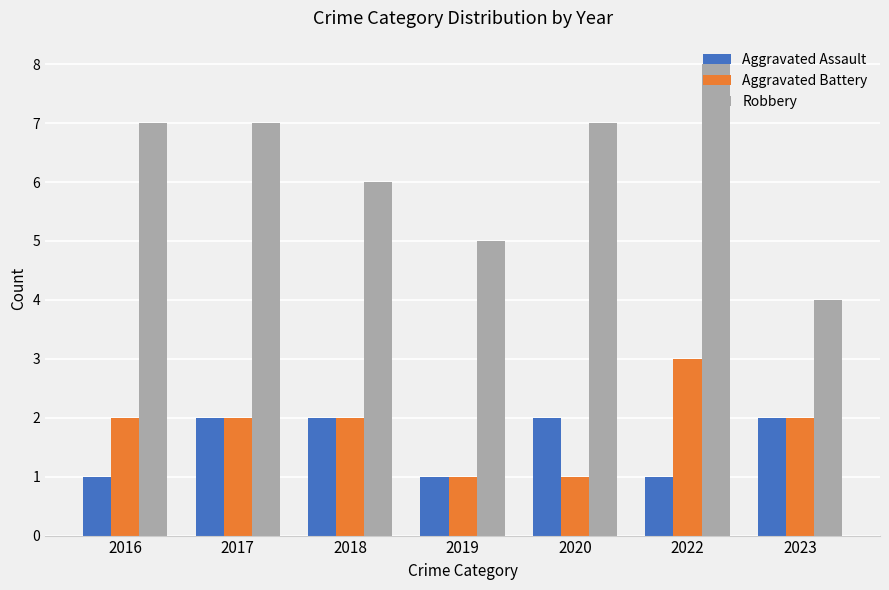

At which label does Aggravated Battery reach its peak?

2022